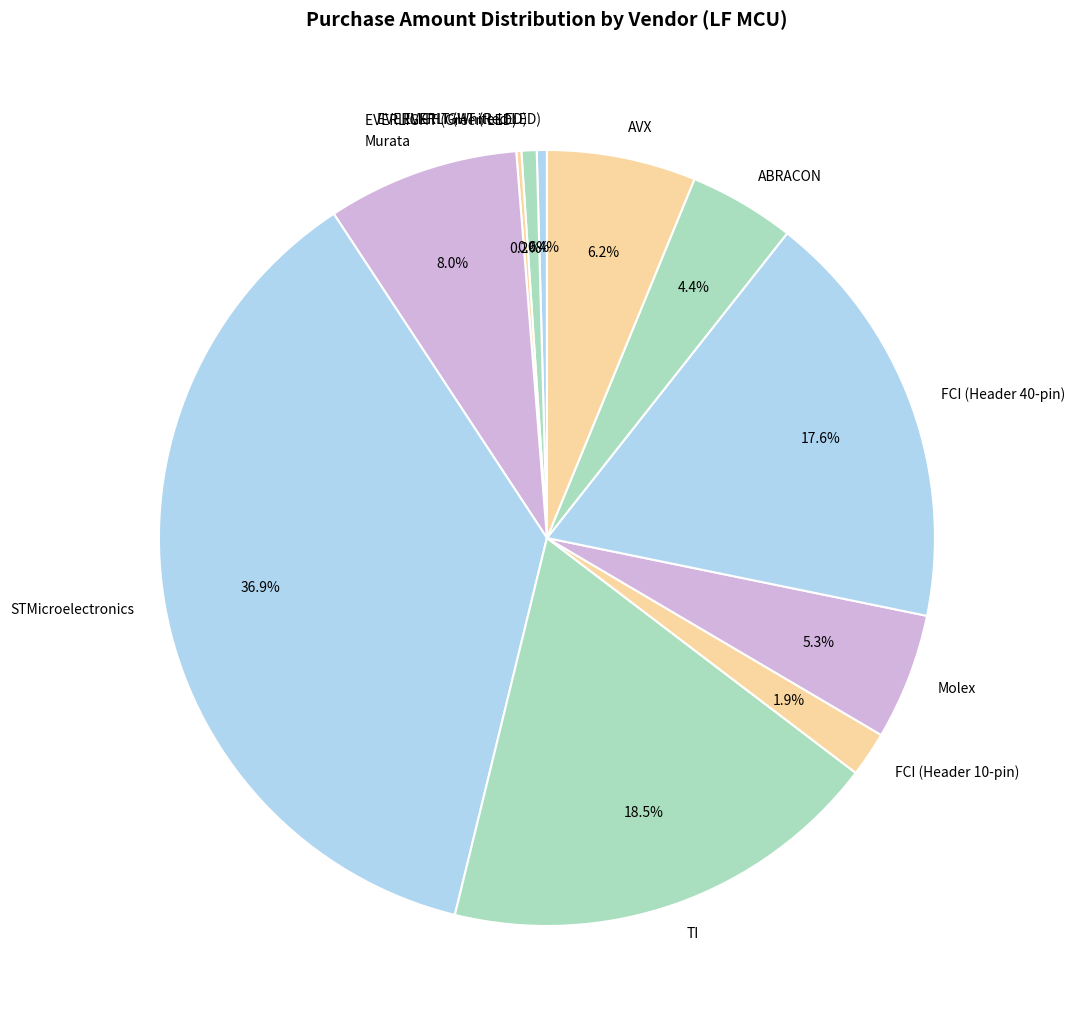

Between STMicroelectronics and EVERLIGHT (White LED), which is larger?

STMicroelectronics